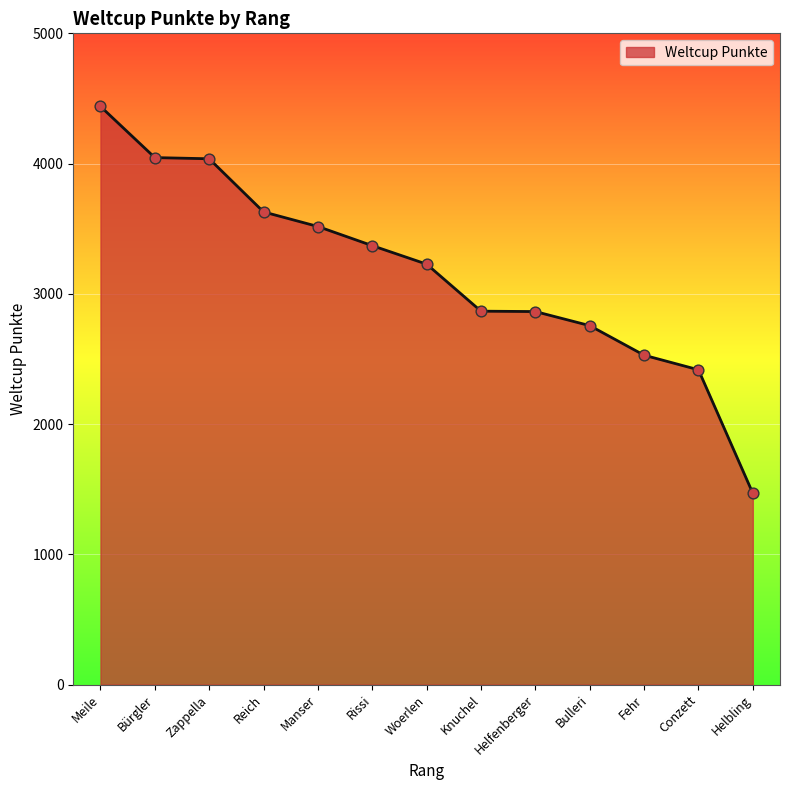

What is the change in value from Bürgler to Helfenberger?

-1182